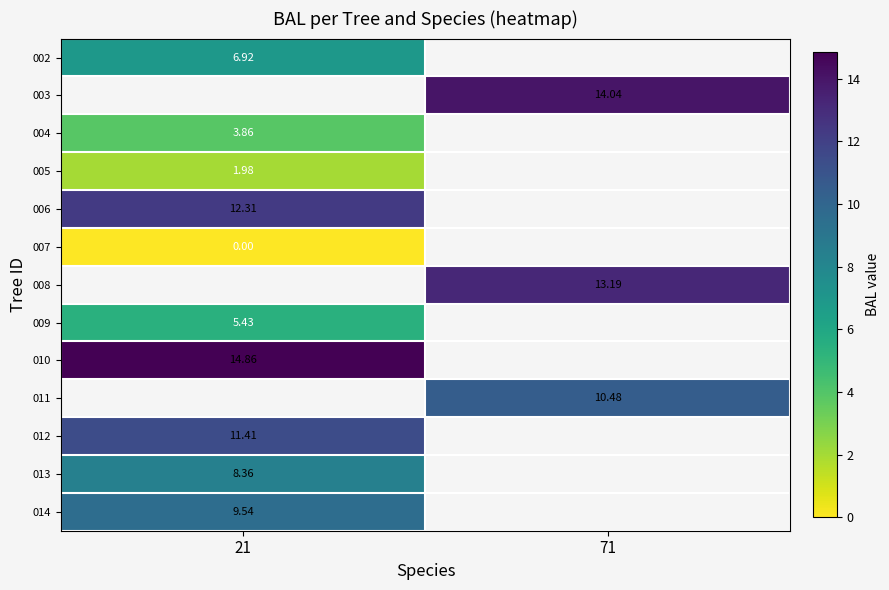

Rank the categories by 008 value from lowest to highest.

21, 71